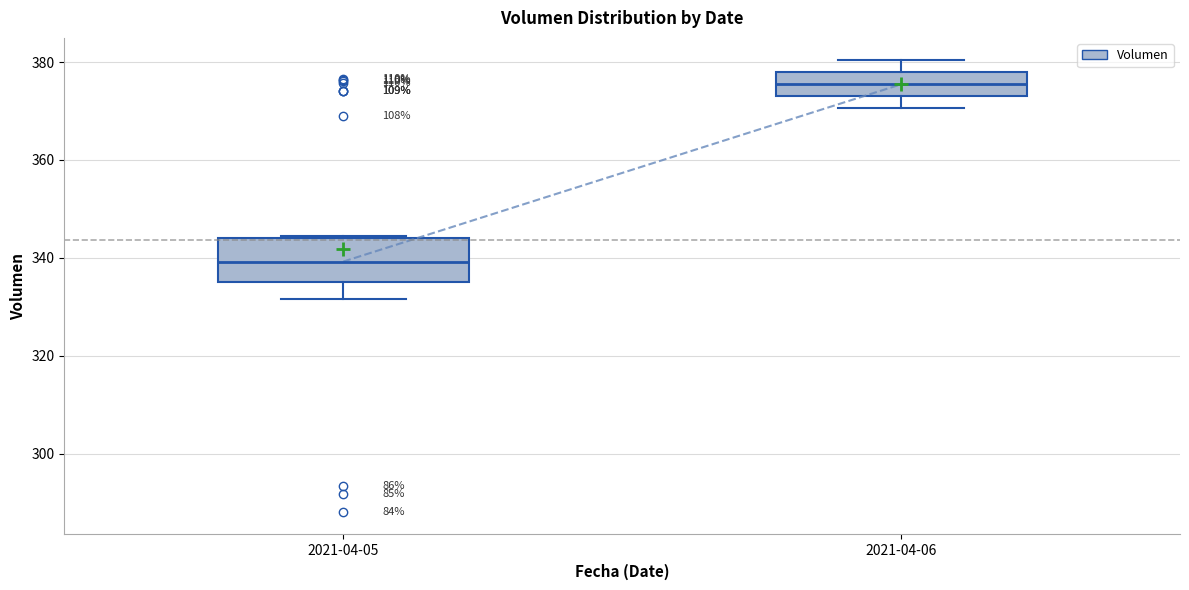

Reading left to right, transcribe this box plot: for each box, give where its median line is, the range the box spans, and where its two whiskers end, as read against the y-axis. The values are not printed on the chart, so give them approximately, as read against the axis.

2021-04-05: median 340, box 334 to 344, whiskers 332 to 344
2021-04-06: median 376, box 374 to 378, whiskers 370 to 380